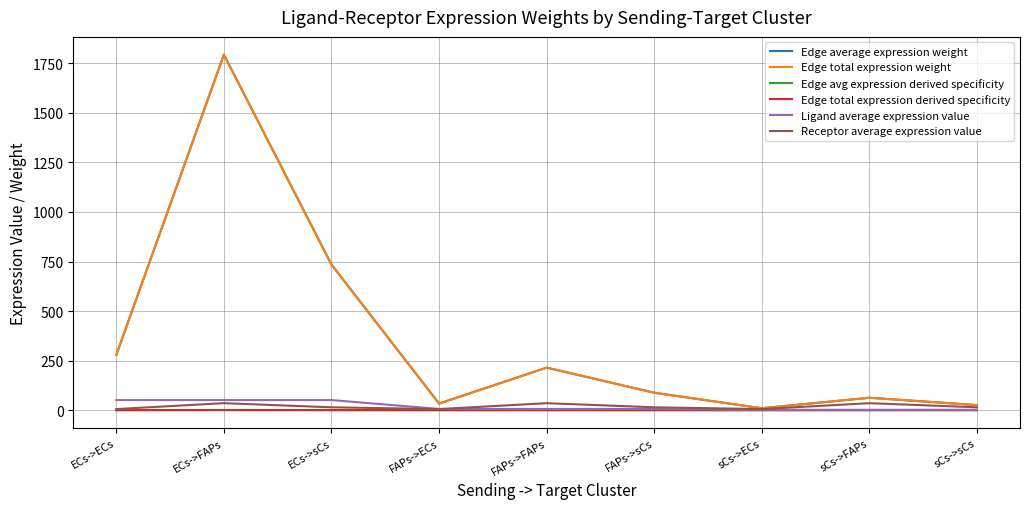

True or false: Edge average expression weight has a value of 279.0 at ECs->ECs.

True